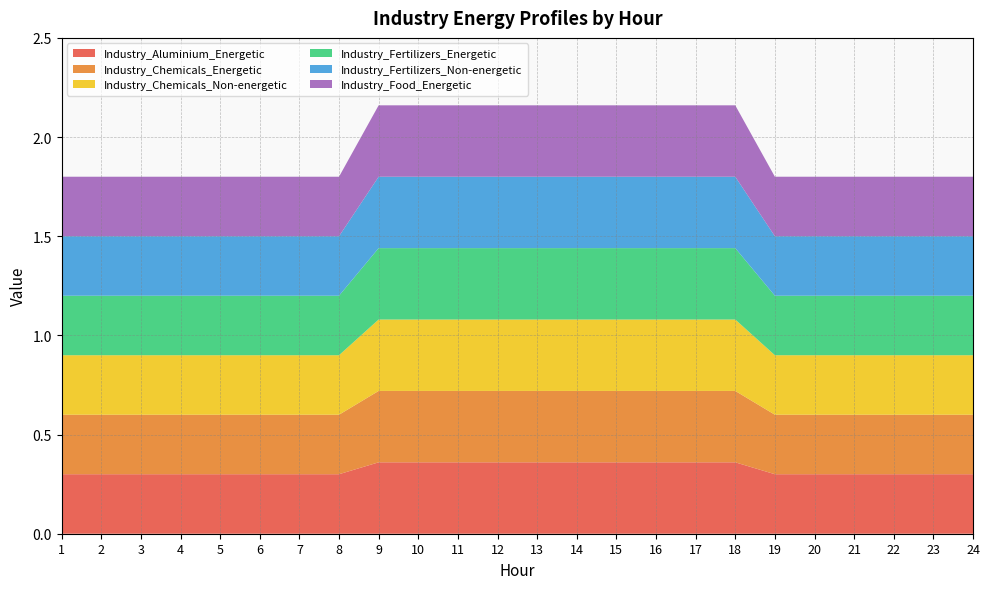

Reading right to left, what are all the values shown in this chart?

Industry_Aluminium_Energetic: 24=0.3	23=0.3	22=0.3	21=0.3	20=0.3	19=0.3	18=0.4	17=0.4	16=0.4	15=0.4	14=0.4	13=0.4	12=0.4	11=0.4	10=0.4	9=0.4	8=0.3	7=0.3	6=0.3	5=0.3	4=0.3	3=0.3	2=0.3	1=0.3
Industry_Chemicals_Energetic: 24=0.3	23=0.3	22=0.3	21=0.3	20=0.3	19=0.3	18=0.4	17=0.4	16=0.4	15=0.4	14=0.4	13=0.4	12=0.4	11=0.4	10=0.4	9=0.4	8=0.3	7=0.3	6=0.3	5=0.3	4=0.3	3=0.3	2=0.3	1=0.3
Industry_Chemicals_Non-energetic: 24=0.3	23=0.3	22=0.3	21=0.3	20=0.3	19=0.3	18=0.4	17=0.4	16=0.4	15=0.4	14=0.4	13=0.4	12=0.4	11=0.4	10=0.4	9=0.4	8=0.3	7=0.3	6=0.3	5=0.3	4=0.3	3=0.3	2=0.3	1=0.3
Industry_Fertilizers_Energetic: 24=0.3	23=0.3	22=0.3	21=0.3	20=0.3	19=0.3	18=0.4	17=0.4	16=0.4	15=0.4	14=0.4	13=0.4	12=0.4	11=0.4	10=0.4	9=0.4	8=0.3	7=0.3	6=0.3	5=0.3	4=0.3	3=0.3	2=0.3	1=0.3
Industry_Fertilizers_Non-energetic: 24=0.3	23=0.3	22=0.3	21=0.3	20=0.3	19=0.3	18=0.4	17=0.4	16=0.4	15=0.4	14=0.4	13=0.4	12=0.4	11=0.4	10=0.4	9=0.4	8=0.3	7=0.3	6=0.3	5=0.3	4=0.3	3=0.3	2=0.3	1=0.3
Industry_Food_Energetic: 24=0.3	23=0.3	22=0.3	21=0.3	20=0.3	19=0.3	18=0.4	17=0.4	16=0.4	15=0.4	14=0.4	13=0.4	12=0.4	11=0.4	10=0.4	9=0.4	8=0.3	7=0.3	6=0.3	5=0.3	4=0.3	3=0.3	2=0.3	1=0.3